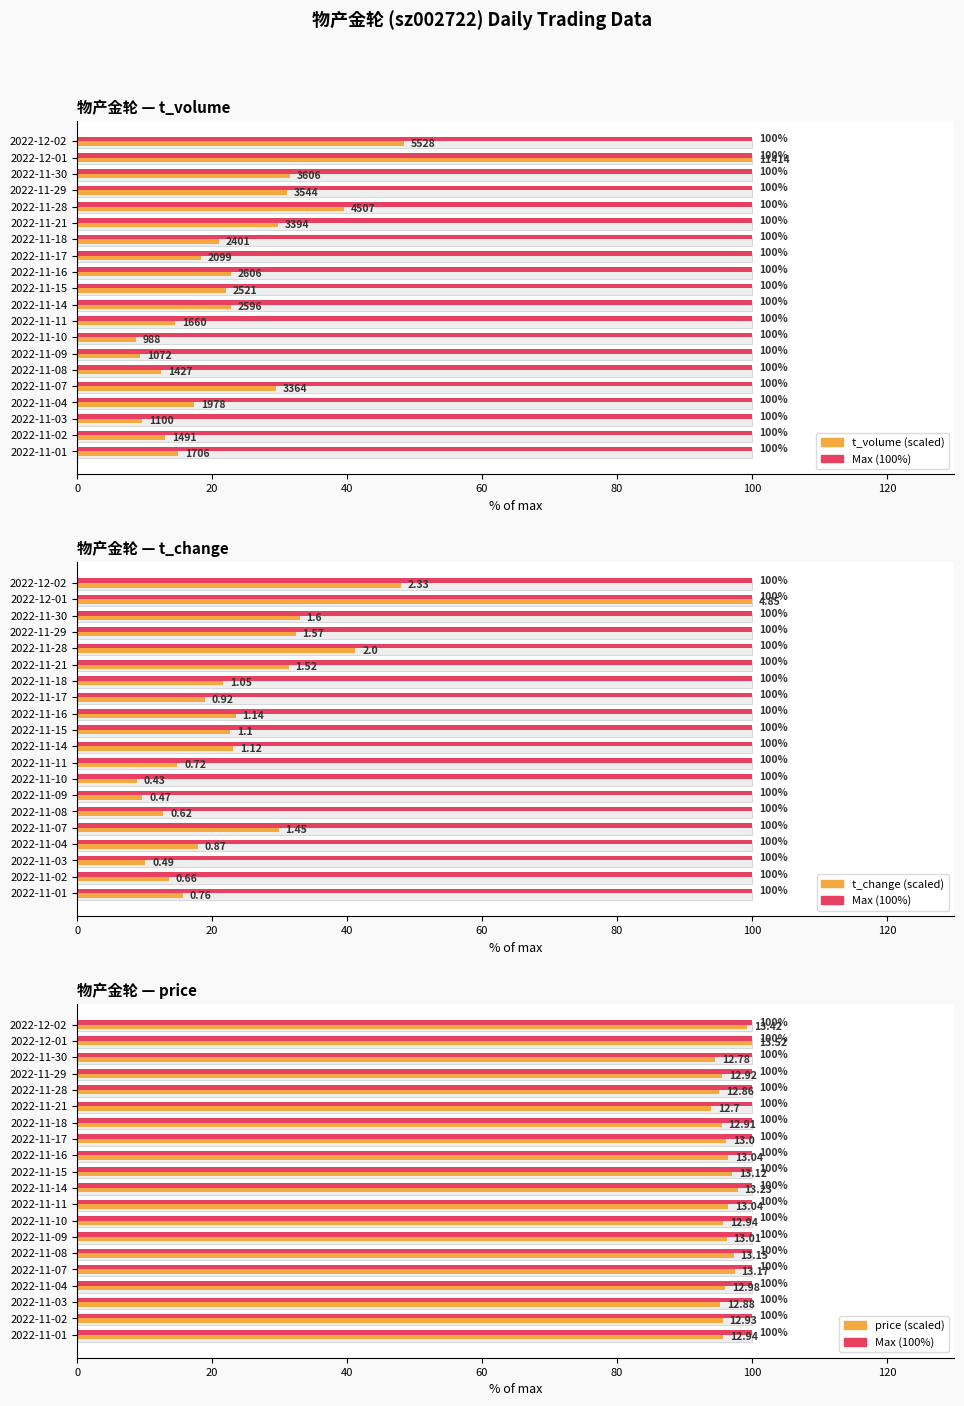

Count the number of categories in the chart.

20